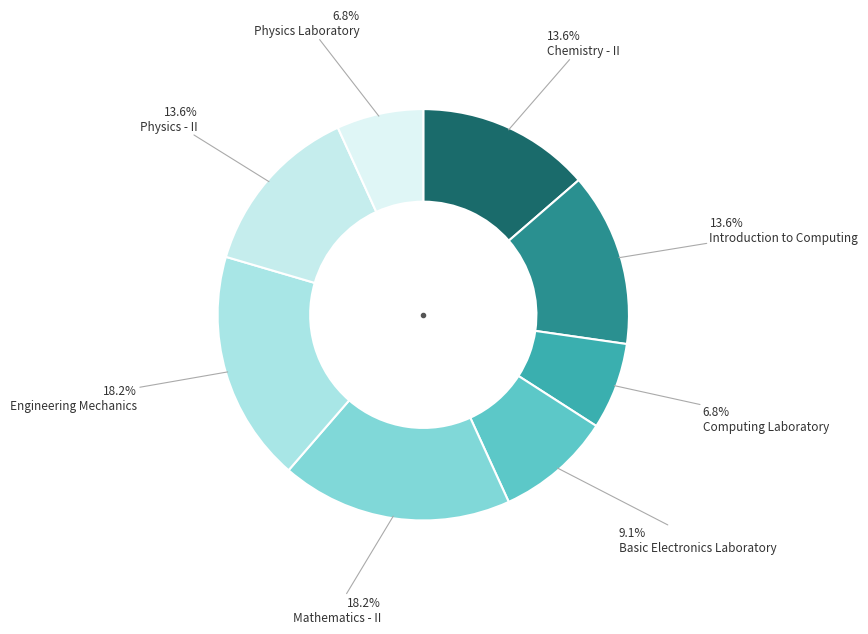

What is the change in value from Chemistry - II to Mathematics - II?

+2